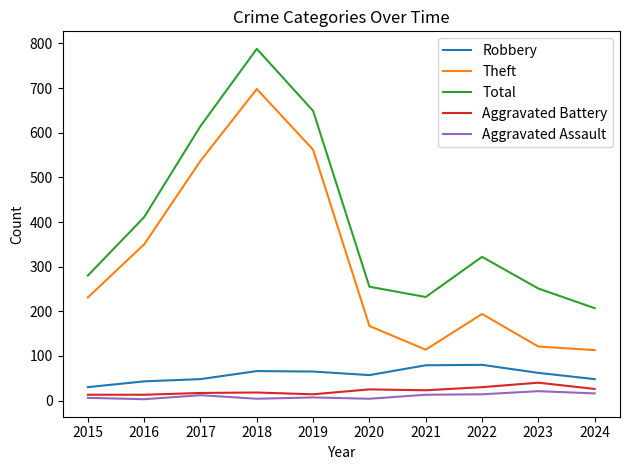

Is this an area chart (filled region under the line)?

No